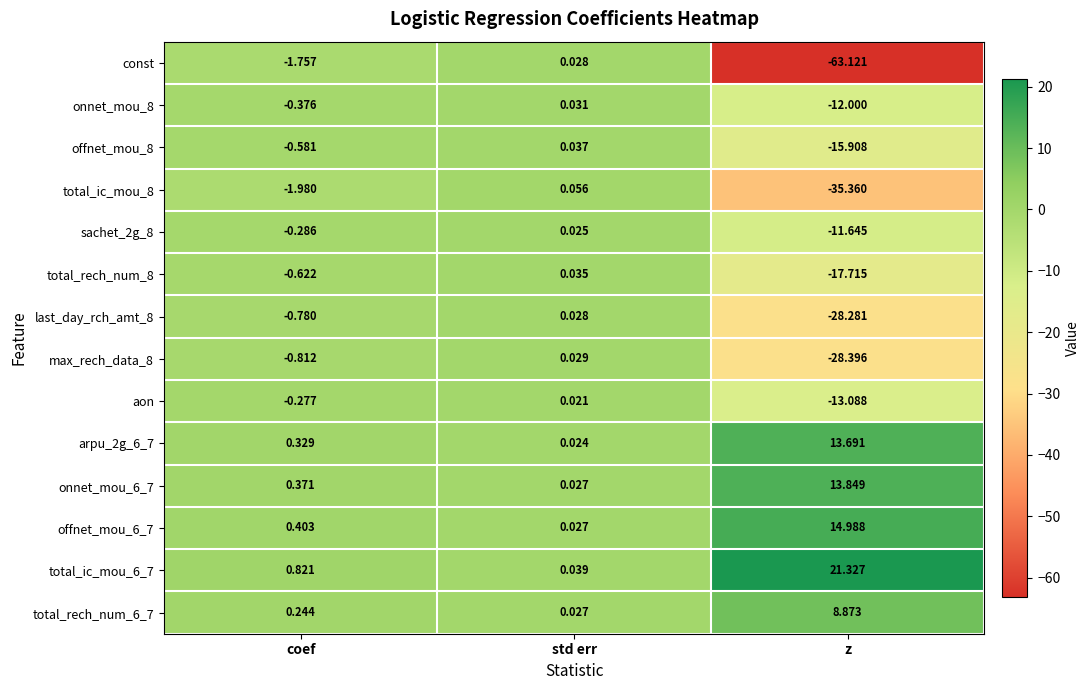

Which series has the largest range (max minus min)?

const